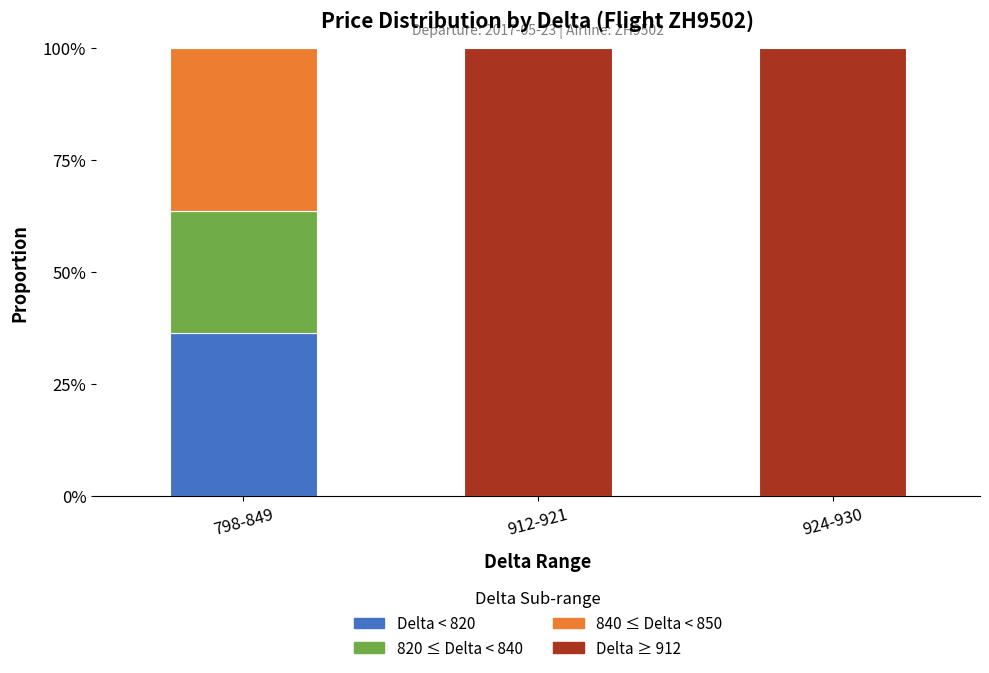

What are all the series names shown in the legend?

Delta < 820, 820 ≤ Delta < 840, 840 ≤ Delta < 850, Delta ≥ 912